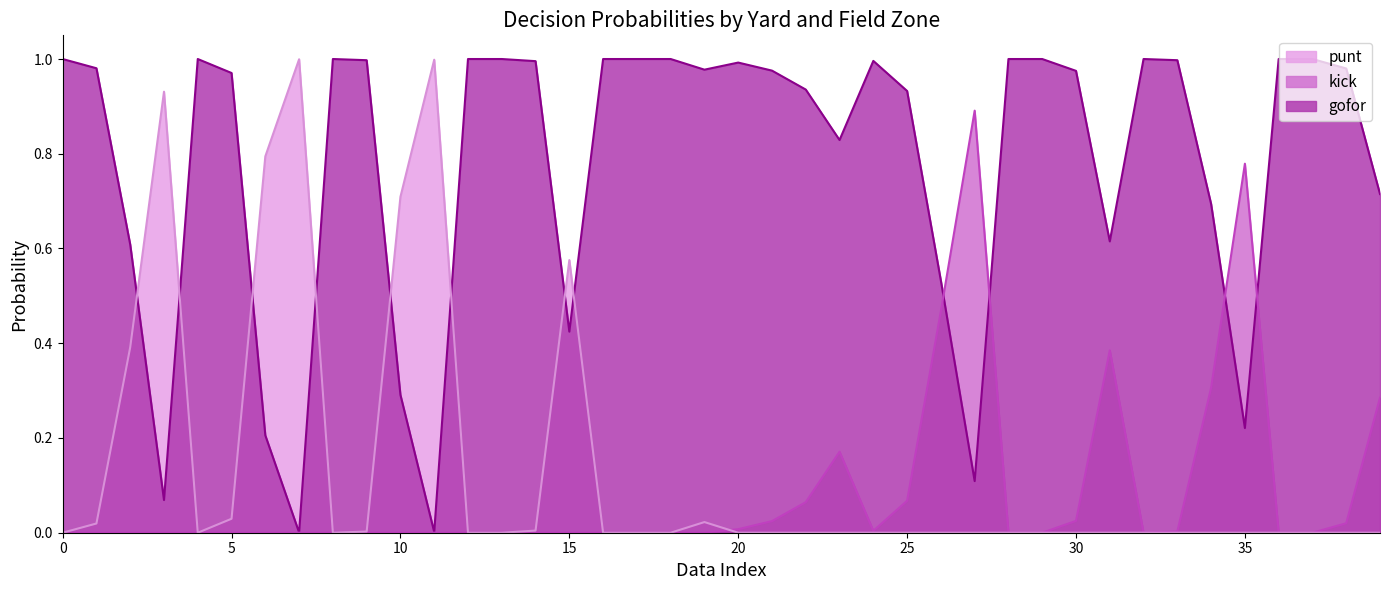

Which series has the largest total across all categories?

gofor